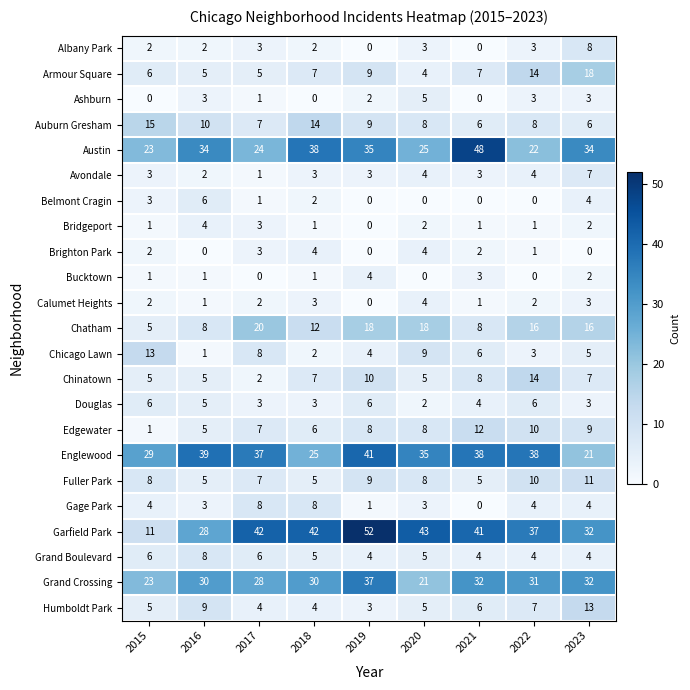

What is the sum of the Albany Park values at 2019 and 2017?

3